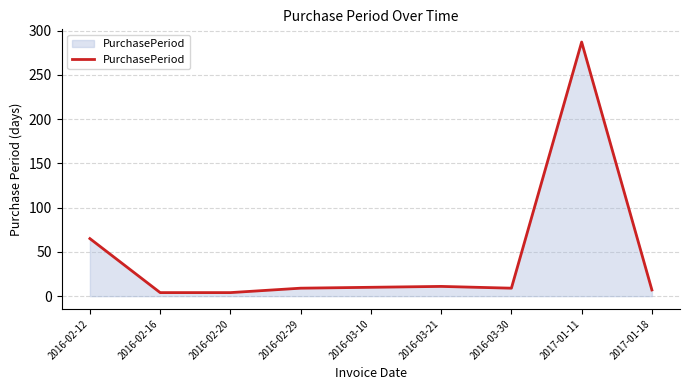

What is the difference between the values at 2016-03-21 and 2017-01-11?

276